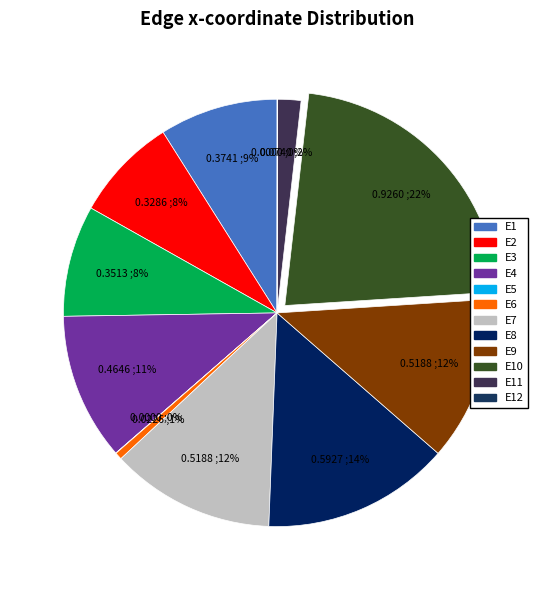

To the nearest percent, what is the difference between the largest and smallest slice percentages?

22%